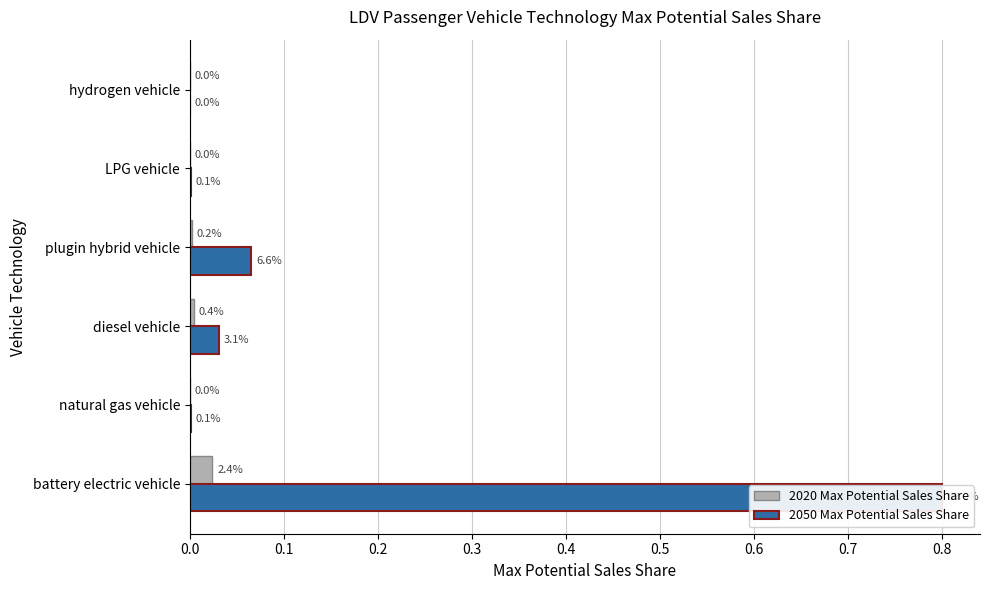

What is the maximum value shown in the chart?

0.8